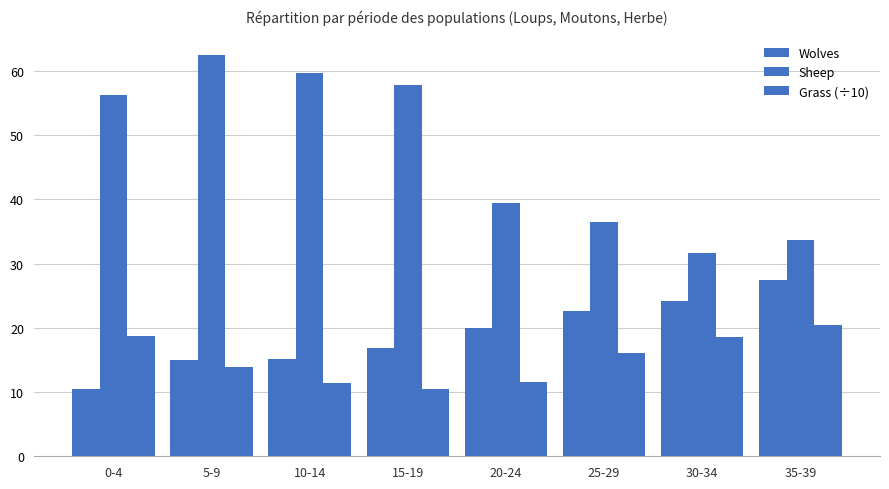

Which series has the widest spread of values?

Sheep